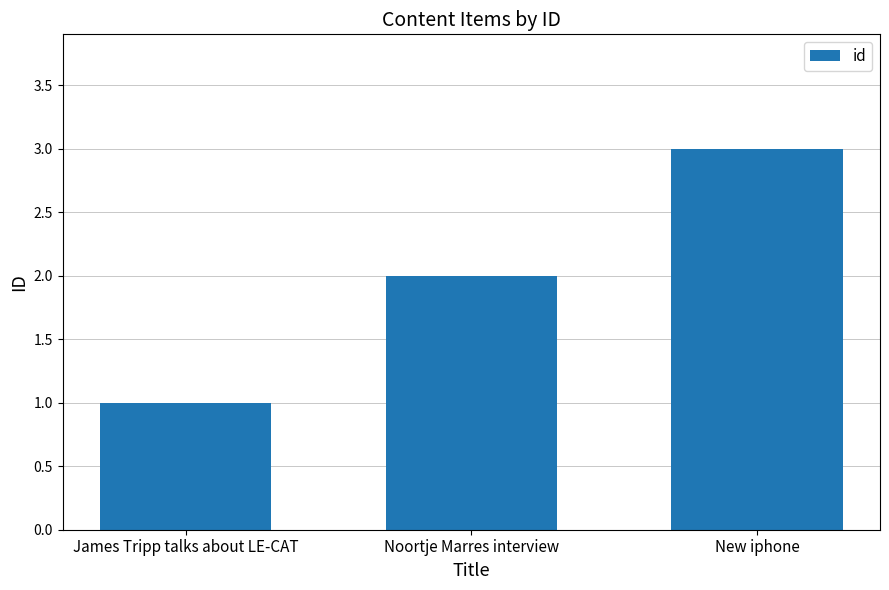

The chart shows a value of 1 at James Tripp talks about LE-CAT. True or false?

True